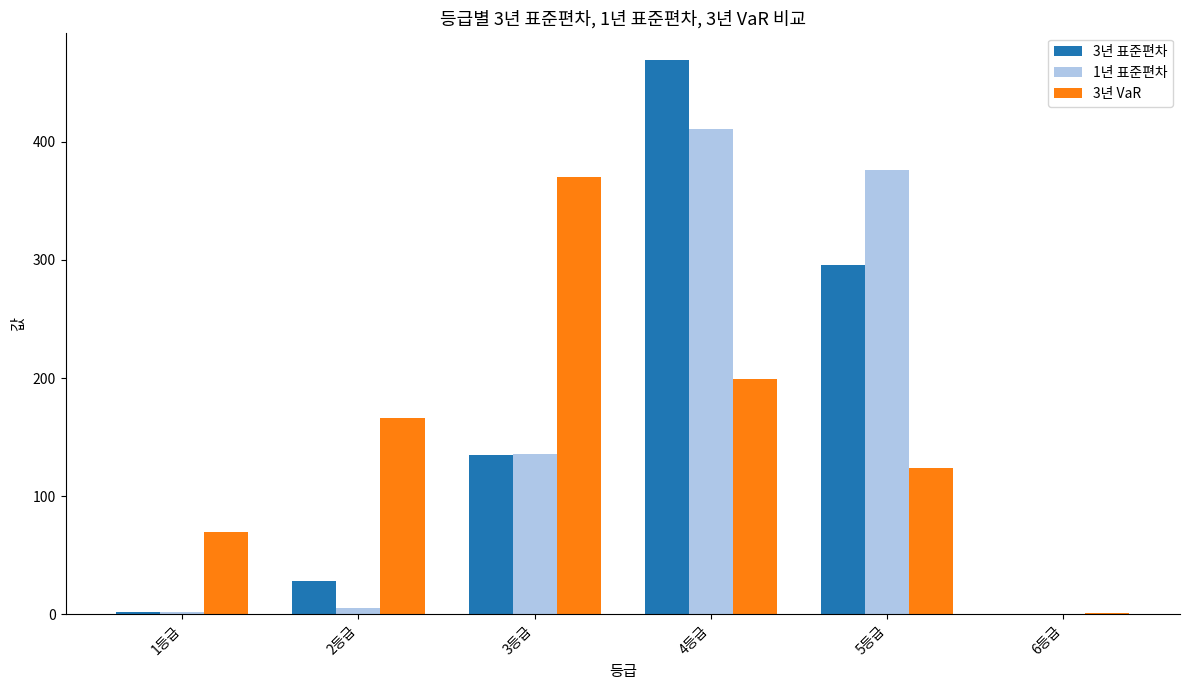

Is the value of 3년 표준편차 at 3등급 greater than the value of 1년 표준편차 at 5등급?

No